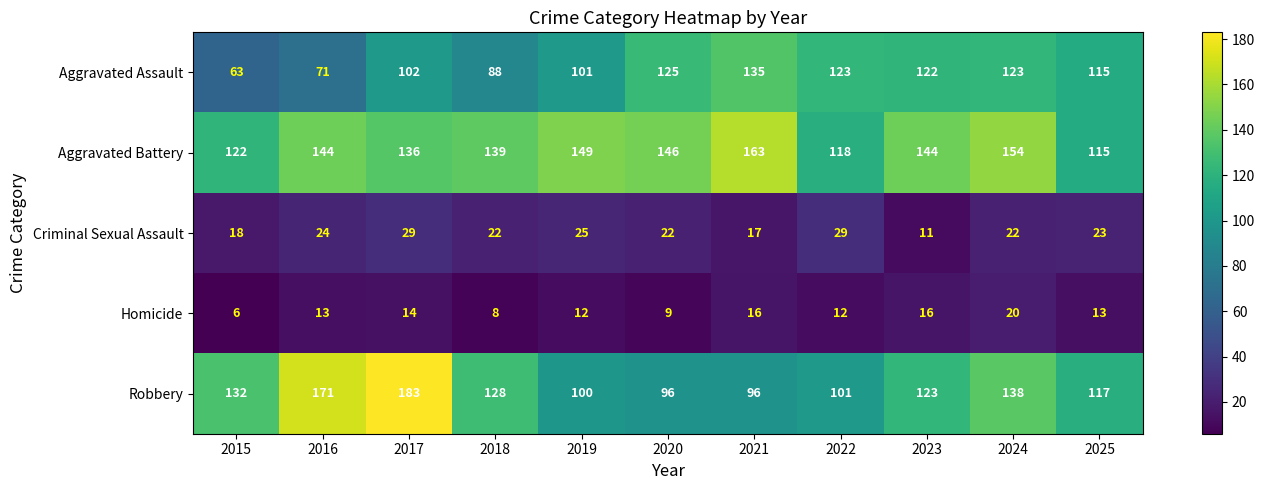

At which category is the sum across all series the highest?

2017